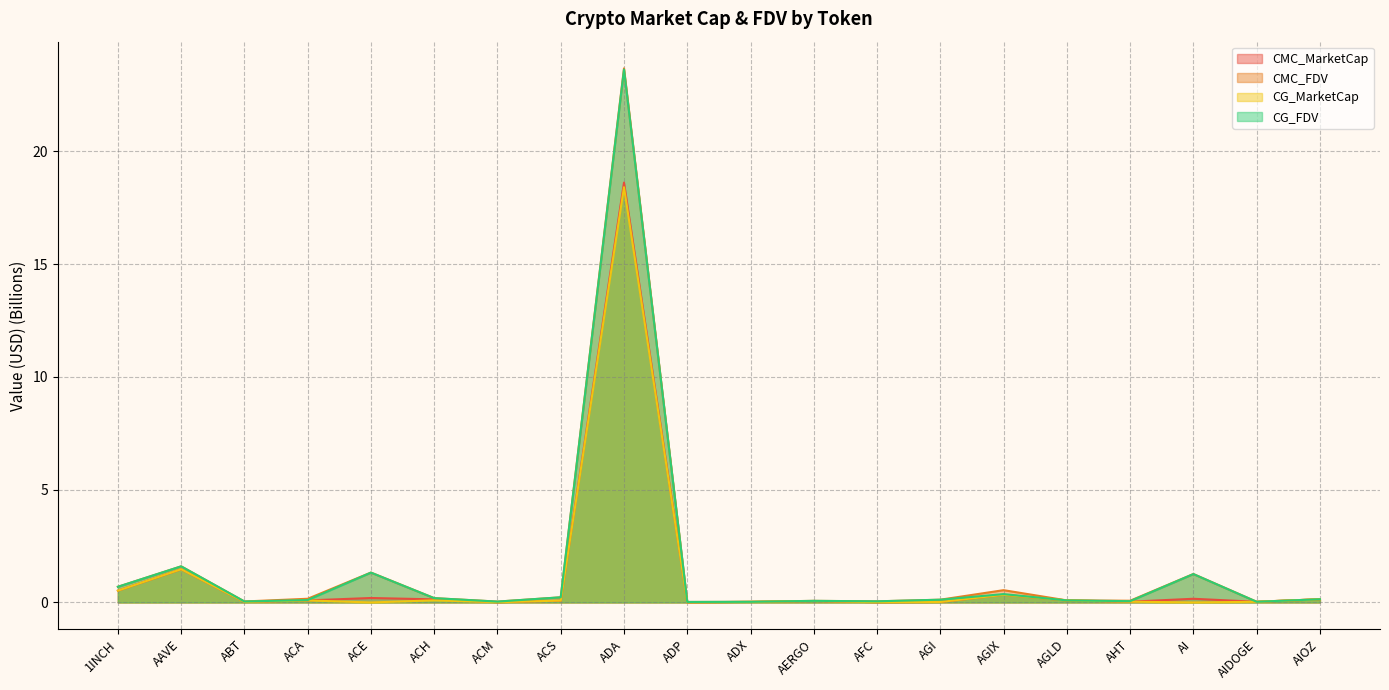

What is the difference between the maximum and minimum values in the CG_MarketCap series?

18.4